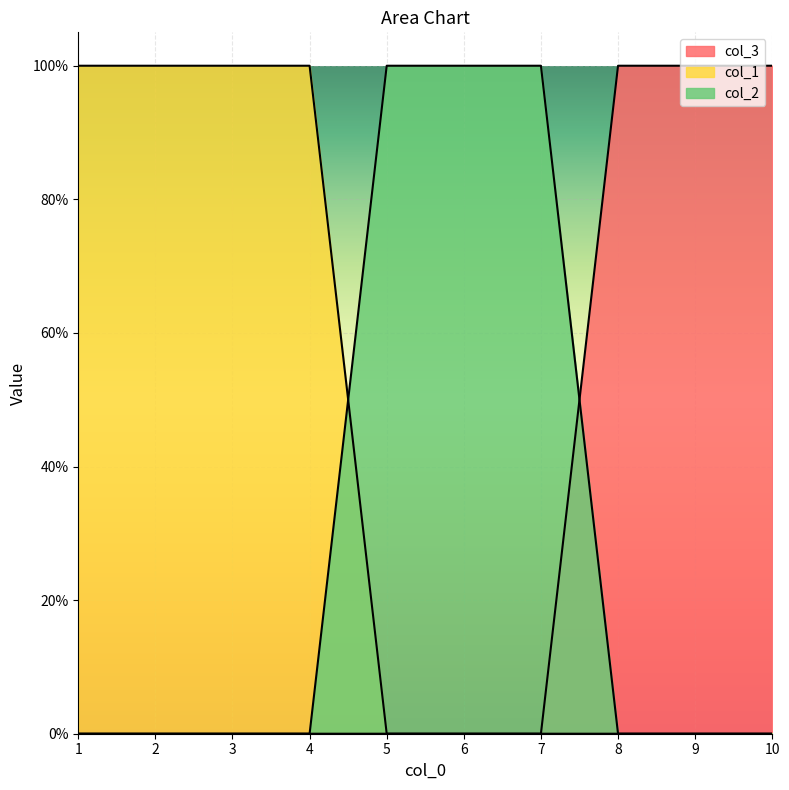

At which label is col_3 closest to 0?

1